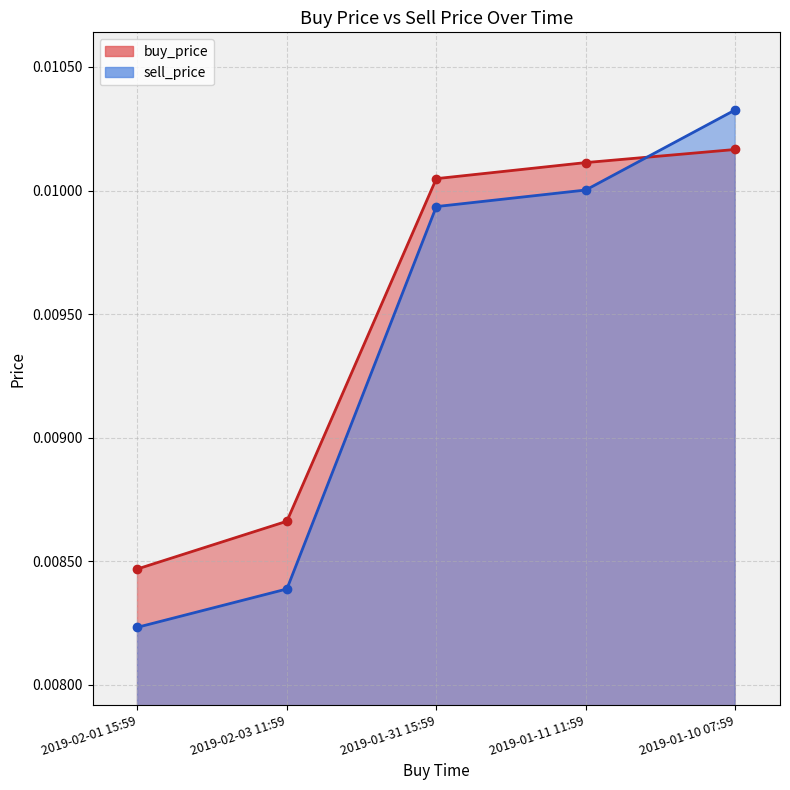

Between which two adjacent categories do buy_price and sell_price first intersect?

2019-01-10 07:59 and 2019-01-11 11:59